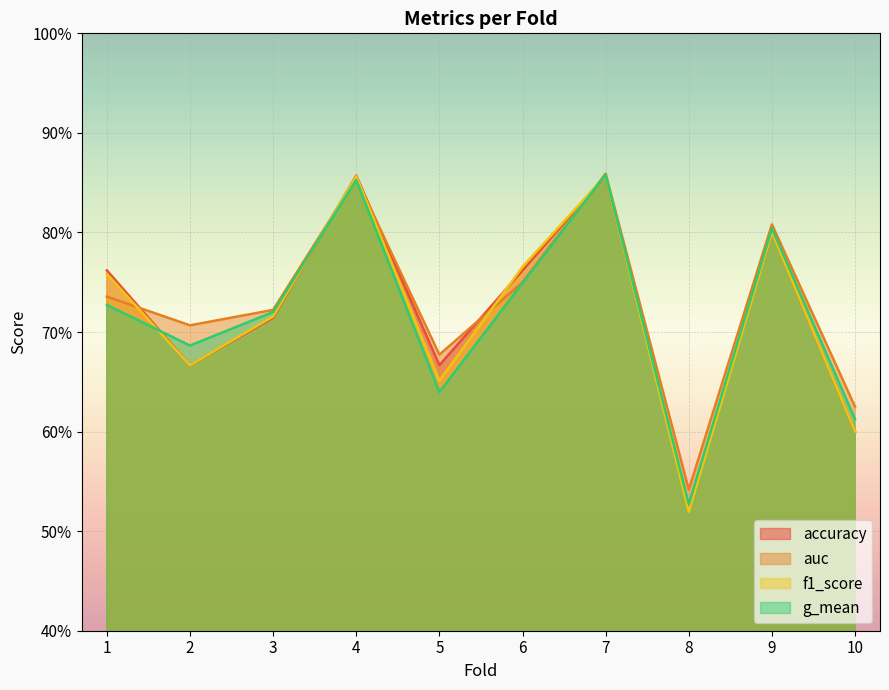

Where is the first local minimum for auc?

2